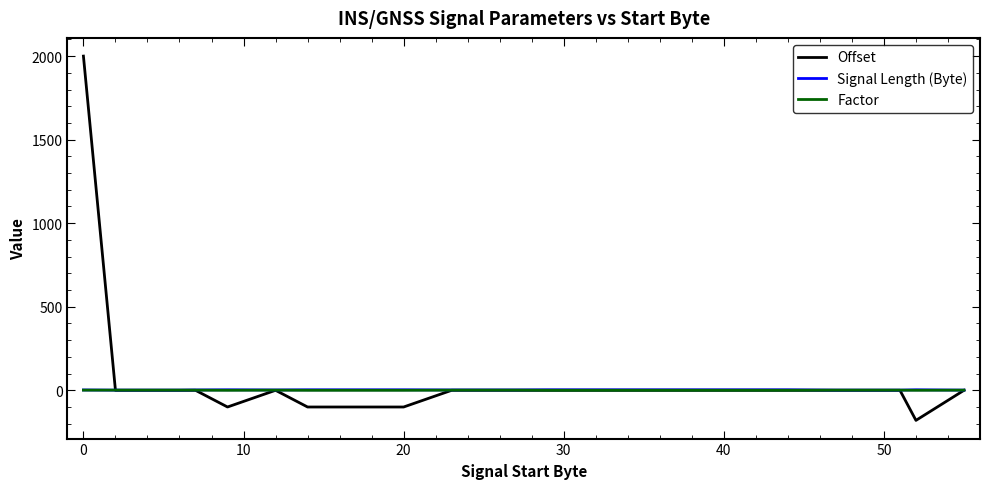

What is the minimum value shown in the chart?

-180.0